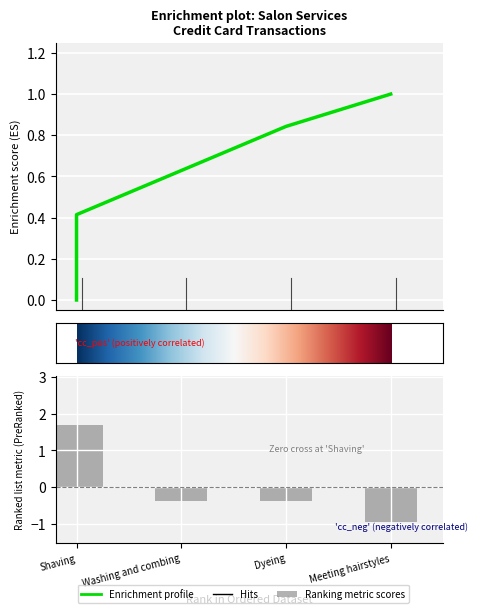

Between Dyeing and Meeting hairstyles, which is larger?

Dyeing